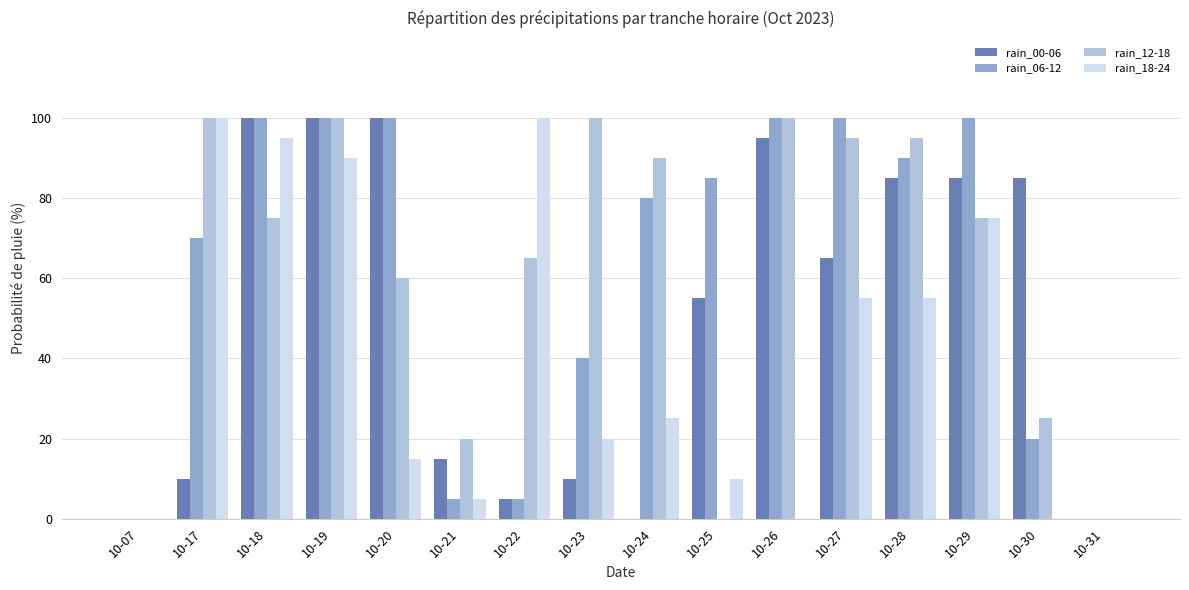

Reading left to right, list all the values displayed in this chart.

rain_00-06: 0	10	100	100	100	15	5	10	0	55	95	65	85	85	85	0
rain_06-12: 0	70	100	100	100	5	5	40	80	85	100	100	90	100	20	0
rain_12-18: 0	100	75	100	60	20	65	100	90	0	100	95	95	75	25	0
rain_18-24: 0	100	95	90	15	5	100	20	25	10	0	55	55	75	0	0